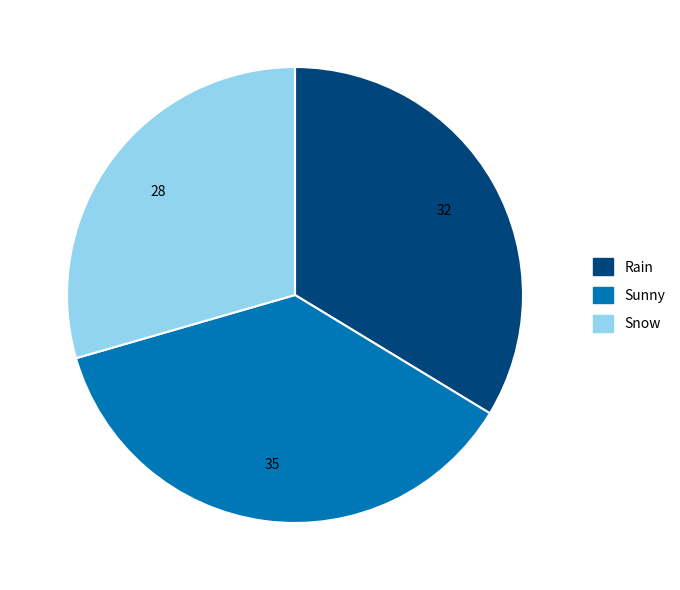

Is it true that Sunny is 37% of the pie?

True